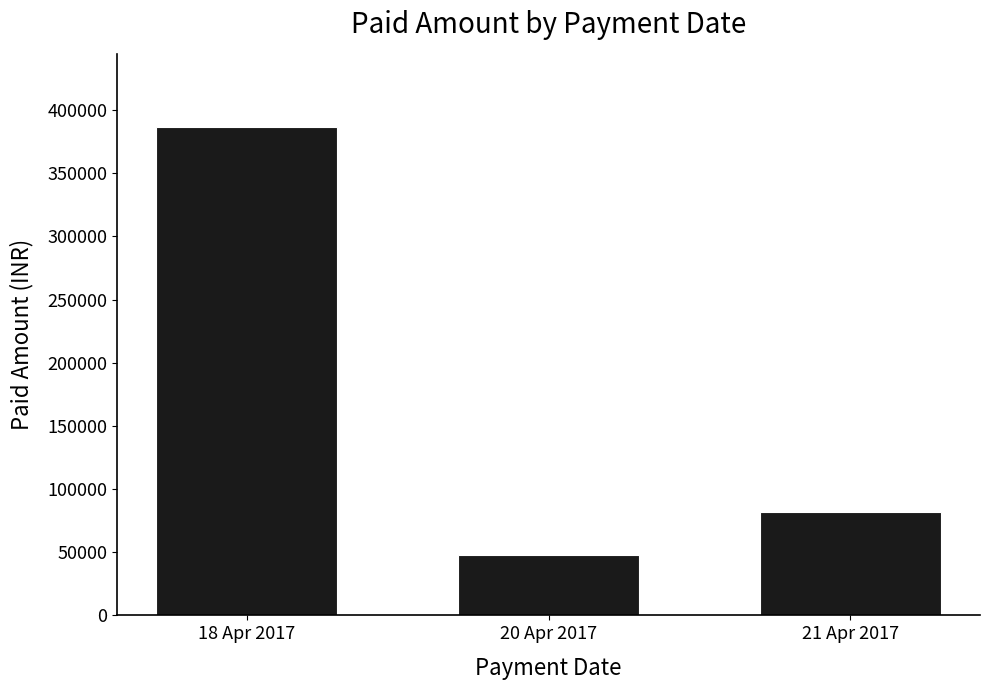

Reading left to right, transcribe all the data shown in this chart.

18 Apr 2017=386500	20 Apr 2017=48000	21 Apr 2017=82200